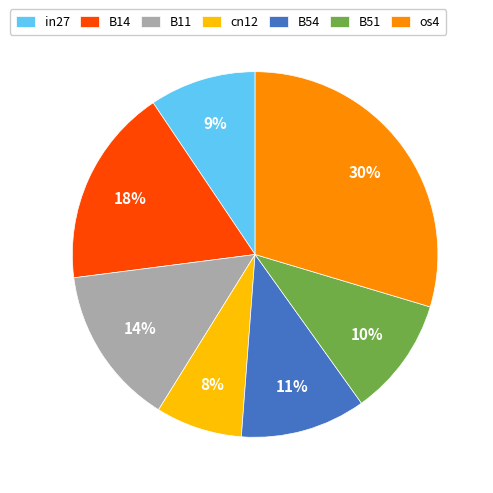

How many slices are in this pie chart?

7